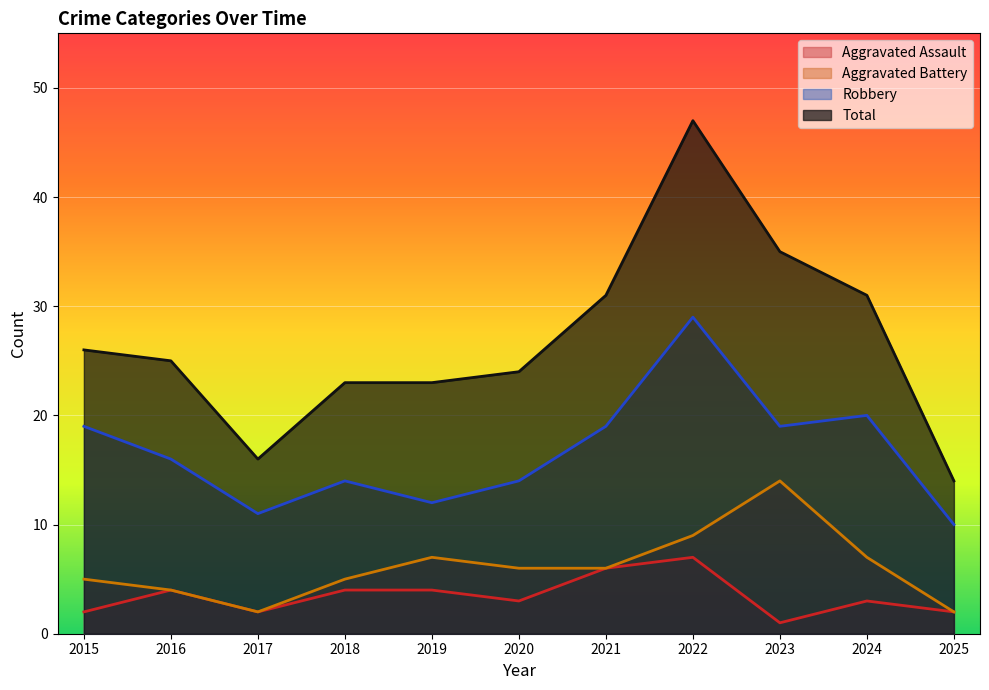

Which series has the largest total across all categories?

Total